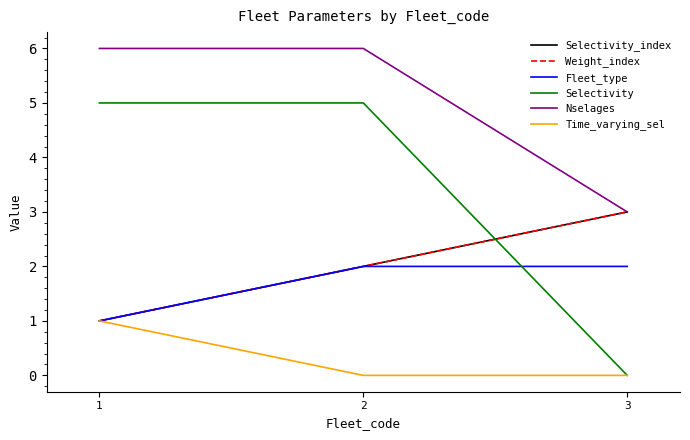

Which category has the highest value across all series?

1